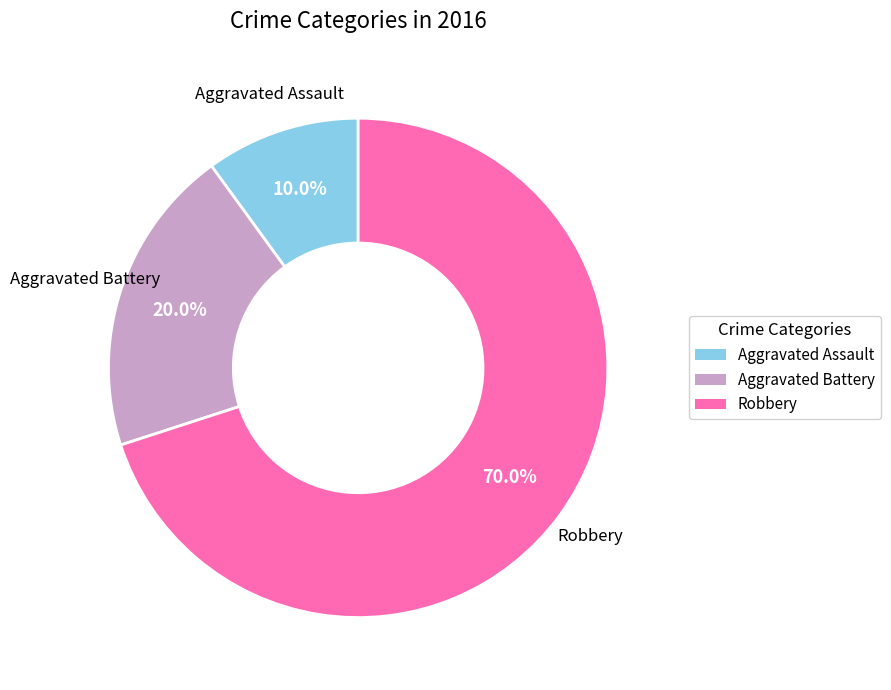

Which has a higher value, Aggravated Assault or Aggravated Battery?

Aggravated Battery